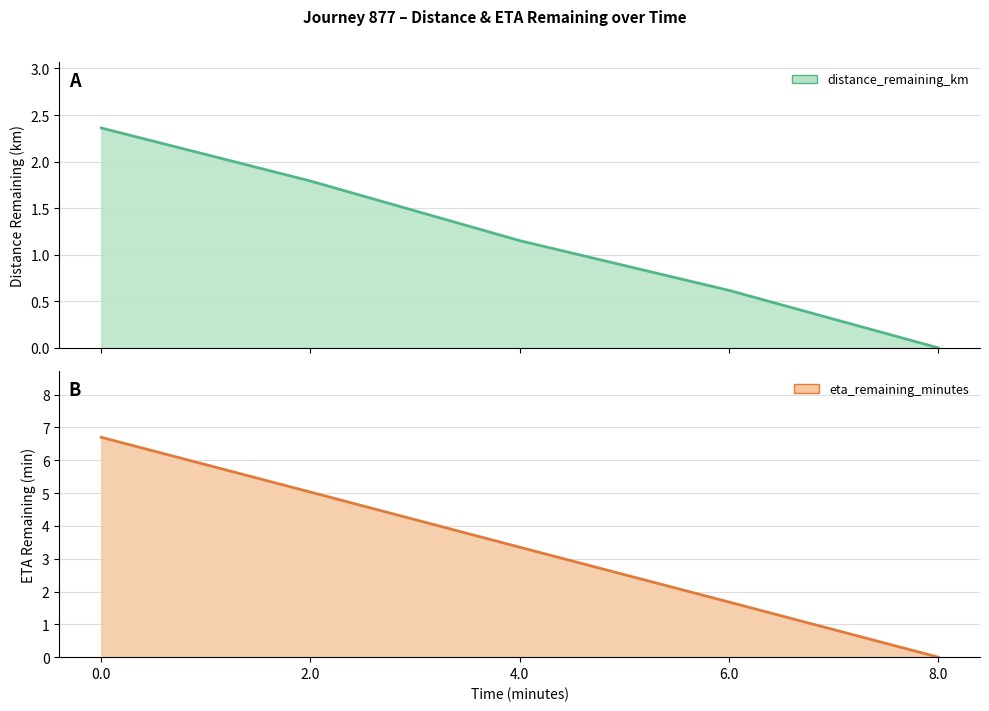

True or false: eta_remaining_minutes and distance_remaining_km cross at least once.

False